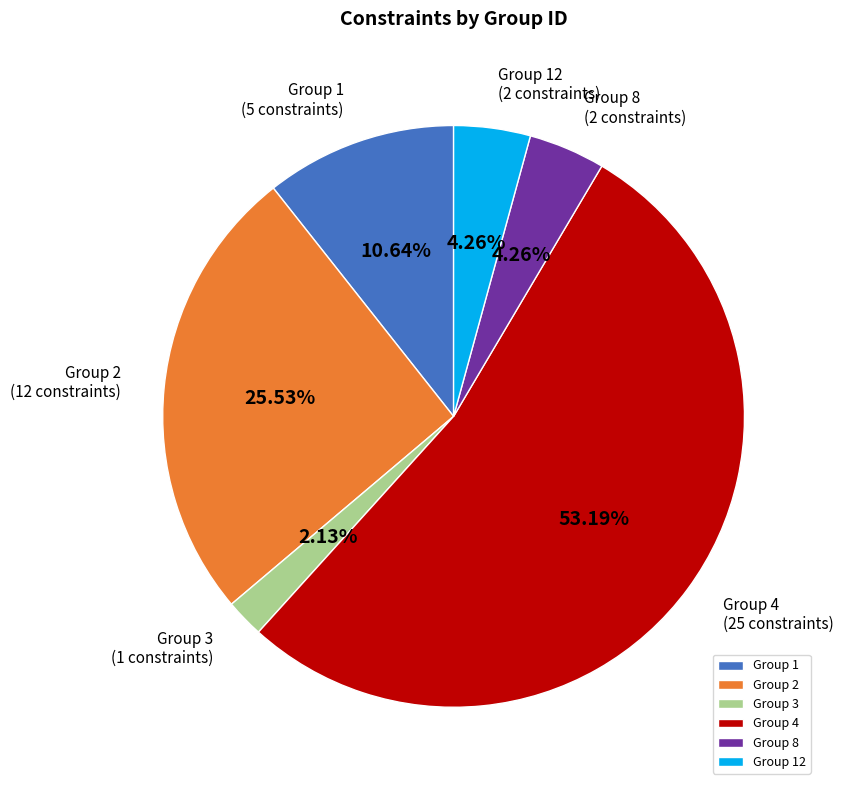

Which category accounts for the majority?

Group 4